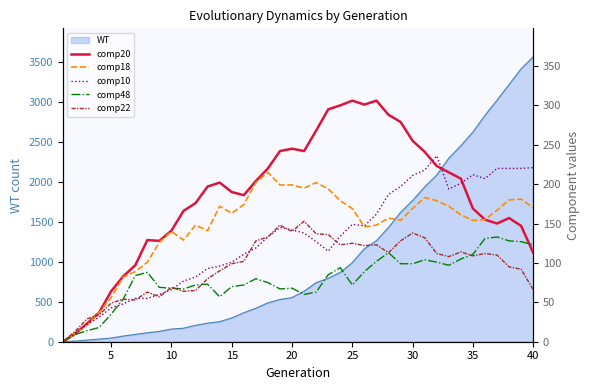

Rank the series by their maximum value, from highest to lowest.

comp20, comp10, comp18, comp22, comp48